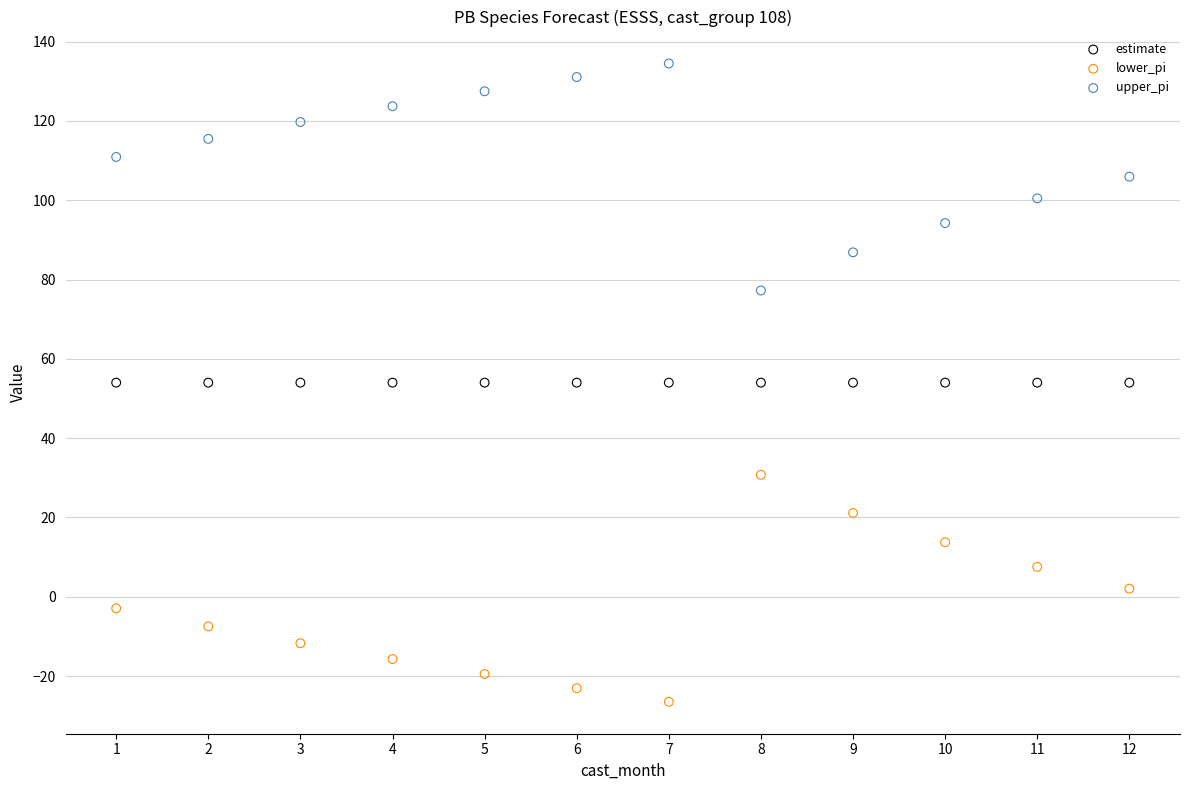

Which series reaches the maximum Y coordinate?

upper_pi